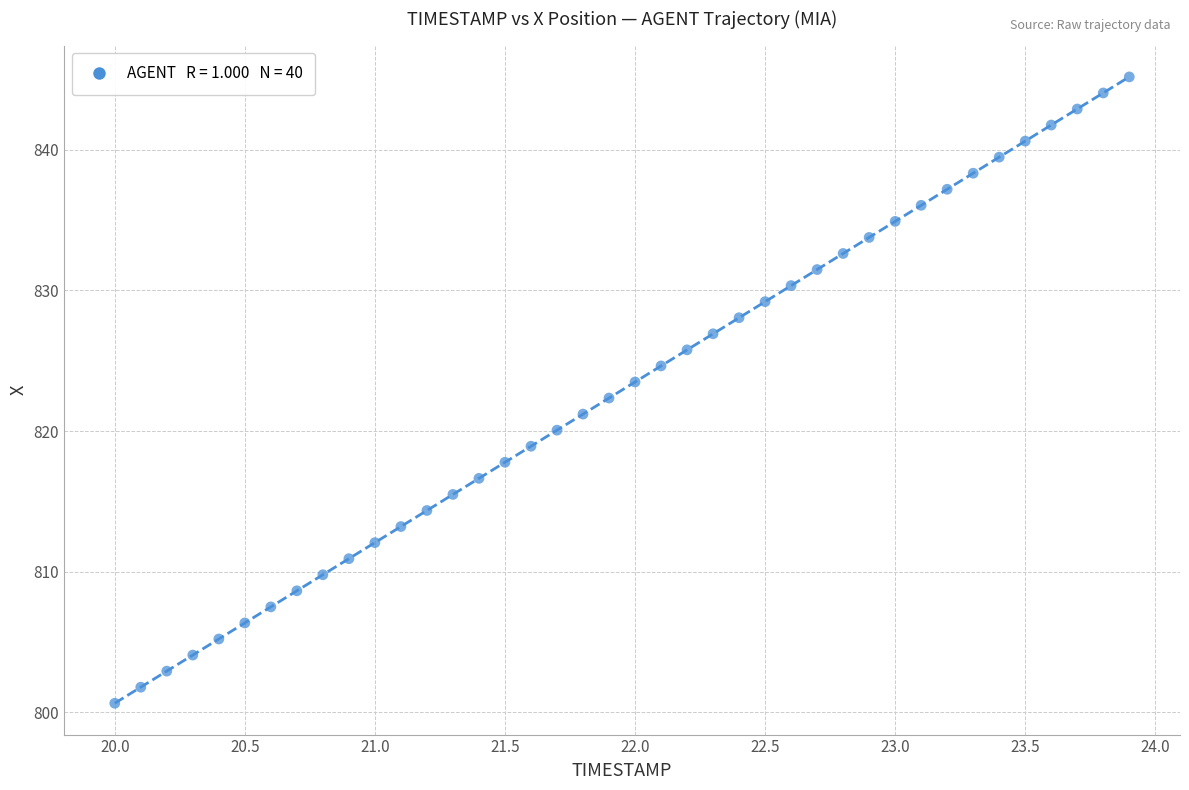

What is the range of Y values (max minus min)?

44.5